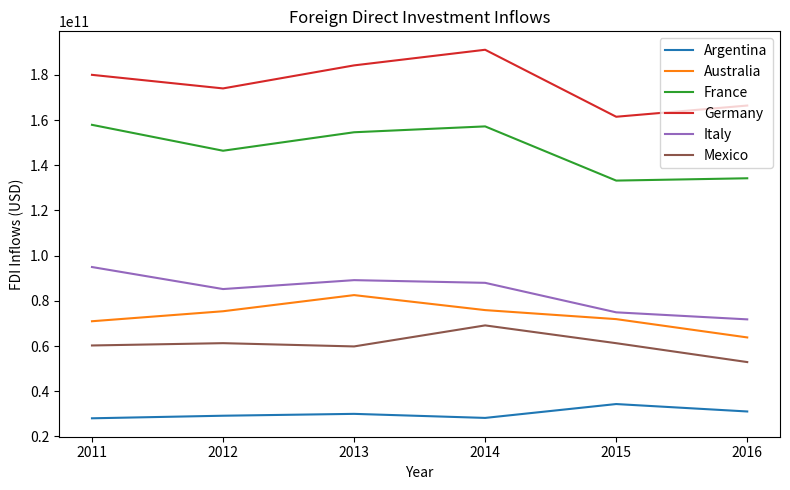

What is the smallest value displayed?

28048977624